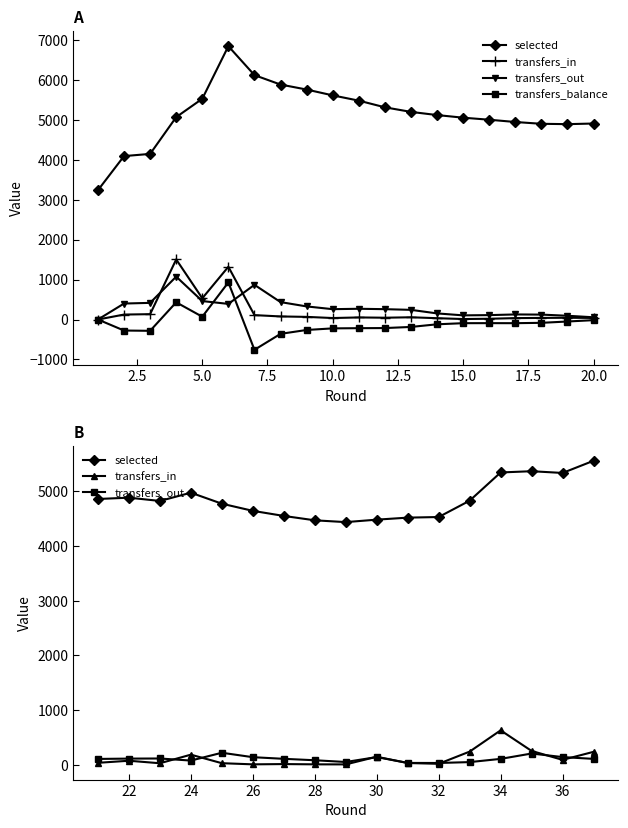

True or false: selected has a value of 2860 at 5.0.

False